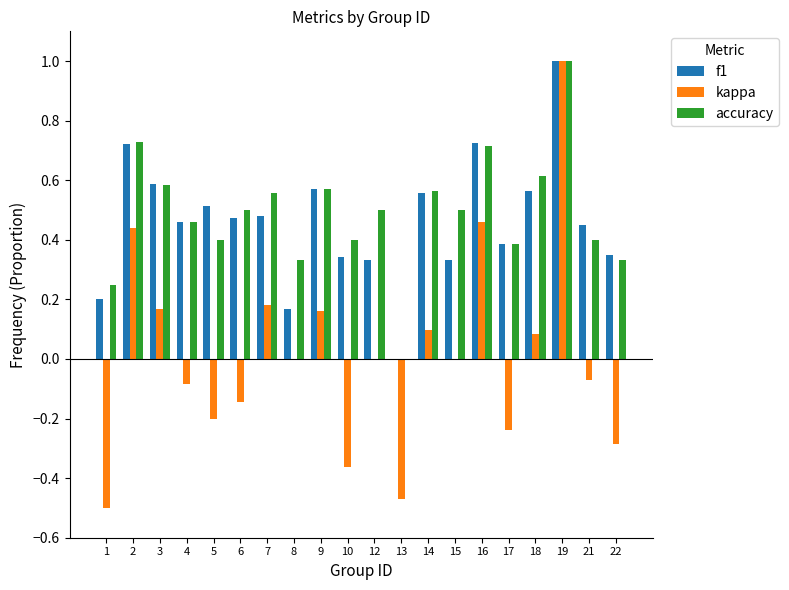

How many groups of bars are there?

20